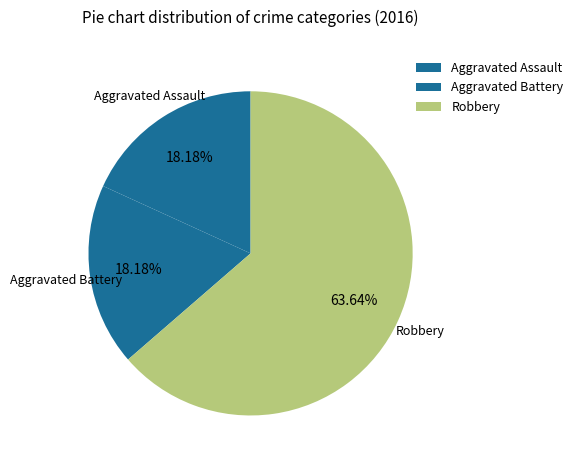

To the nearest percent, what portion does Aggravated Assault represent?

18%